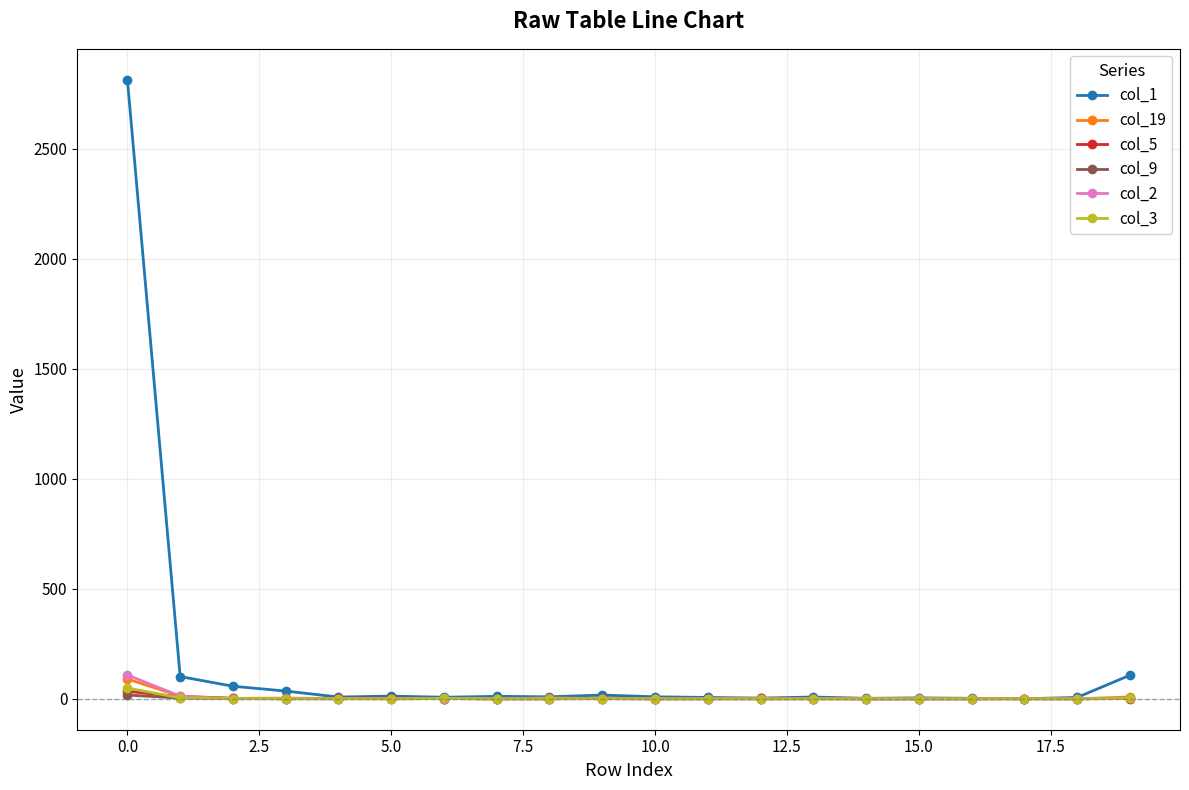

What is the maximum value shown in the chart?

2814